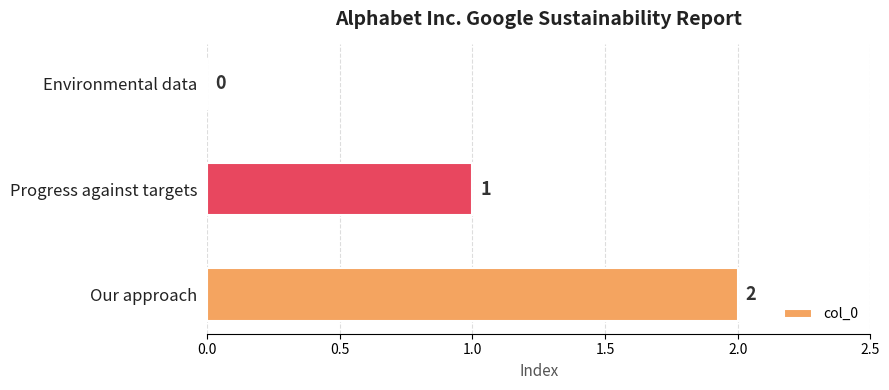

What is the ratio of the value at Progress against targets to the value at Our approach?

0.5